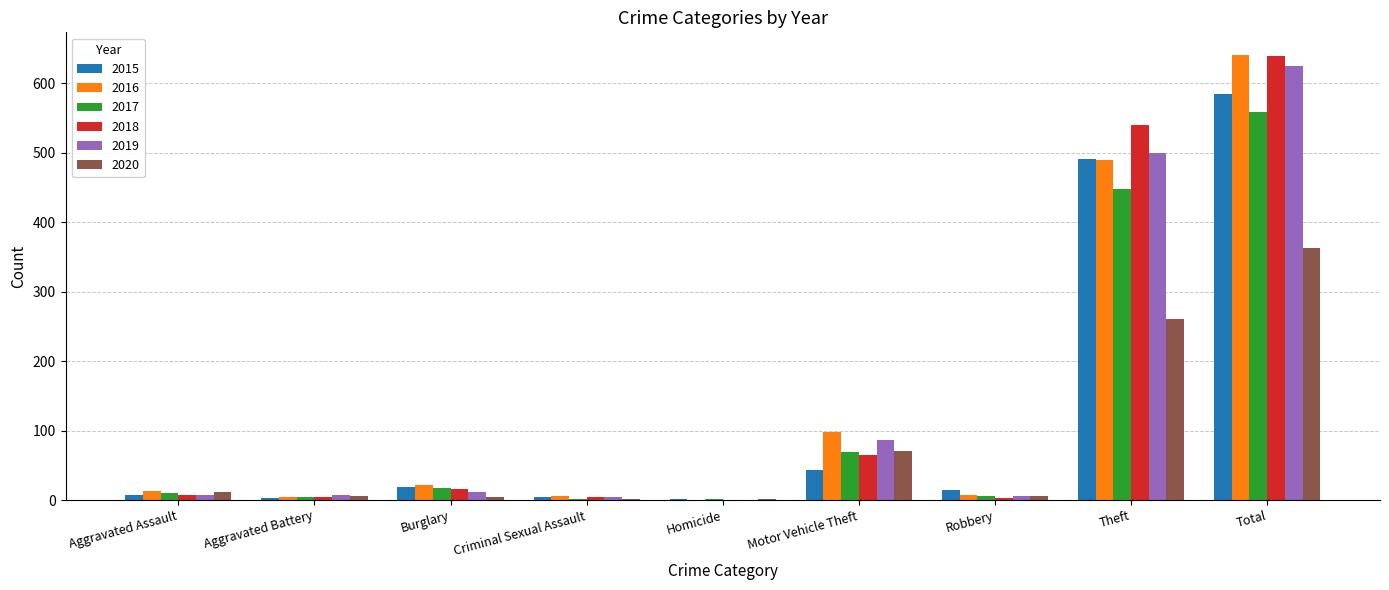

Count the number of data series in this chart.

6